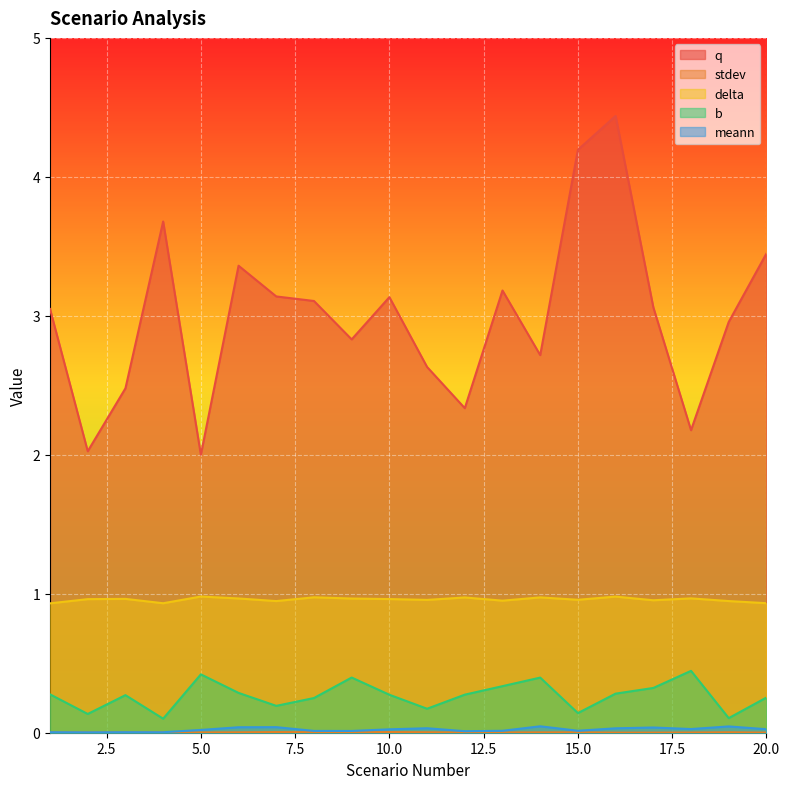

Which category has the highest value in the delta series?

5